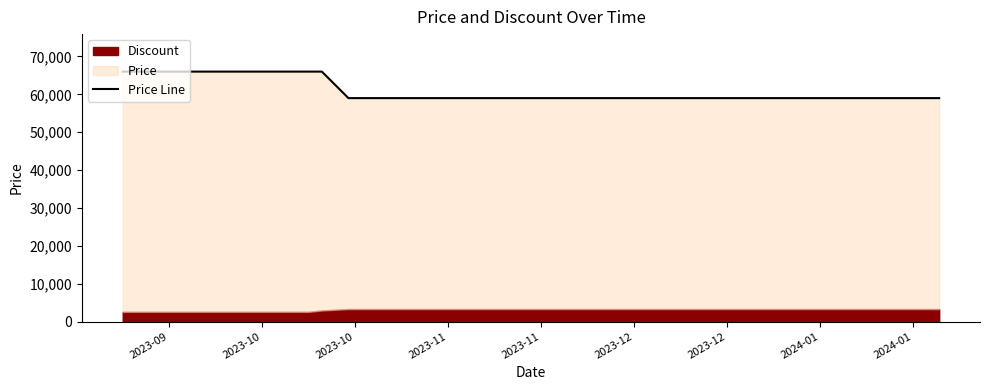

What is the value of the 5th point from the left?

66000